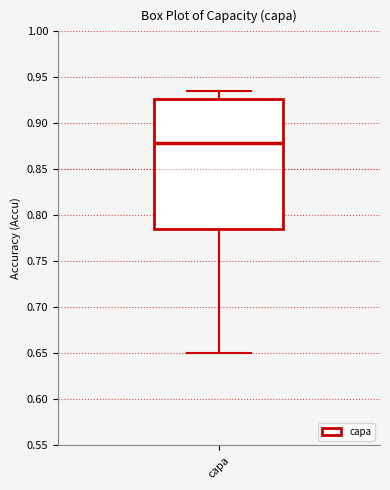

Where does the lower whisker of the box for capa end on the y-axis? The values are not printed on the chart, so give them approximately, as read against the axis.

0.650